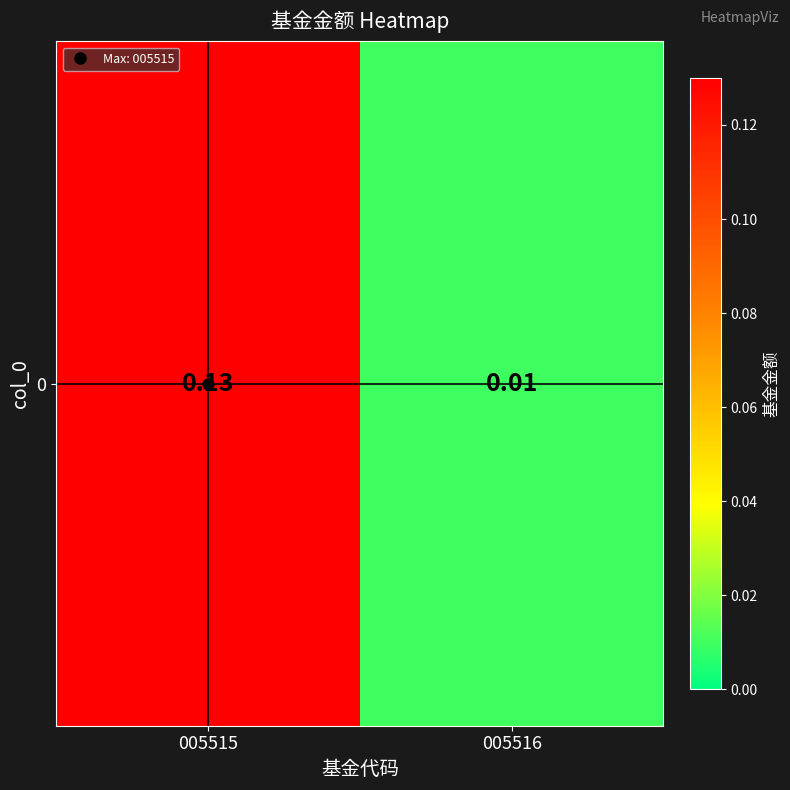

What is the difference between the values at 005515 and 005516?

0.1